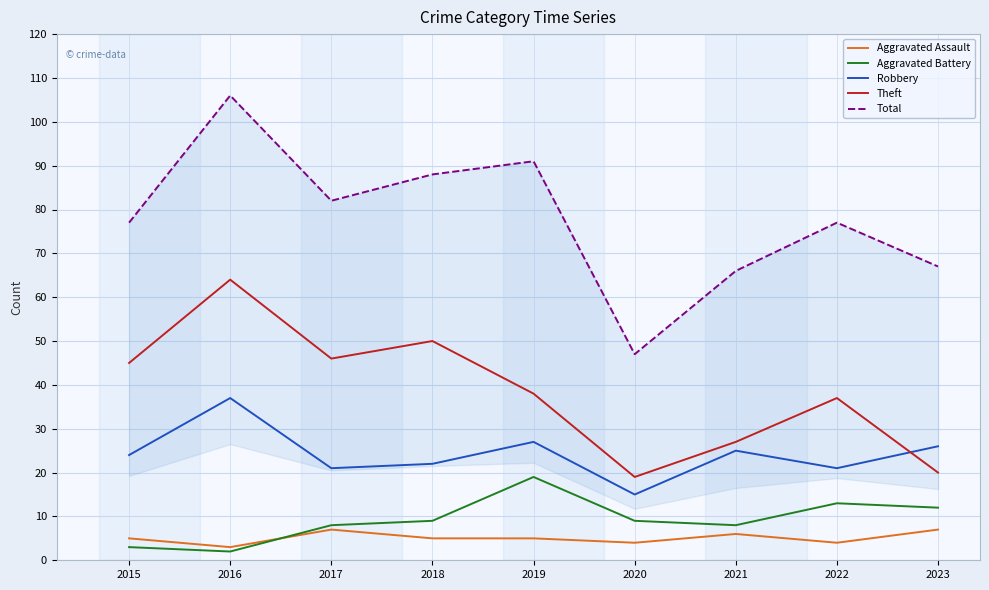

Which series ends up on top after the final intersection of Theft and Robbery?

Robbery